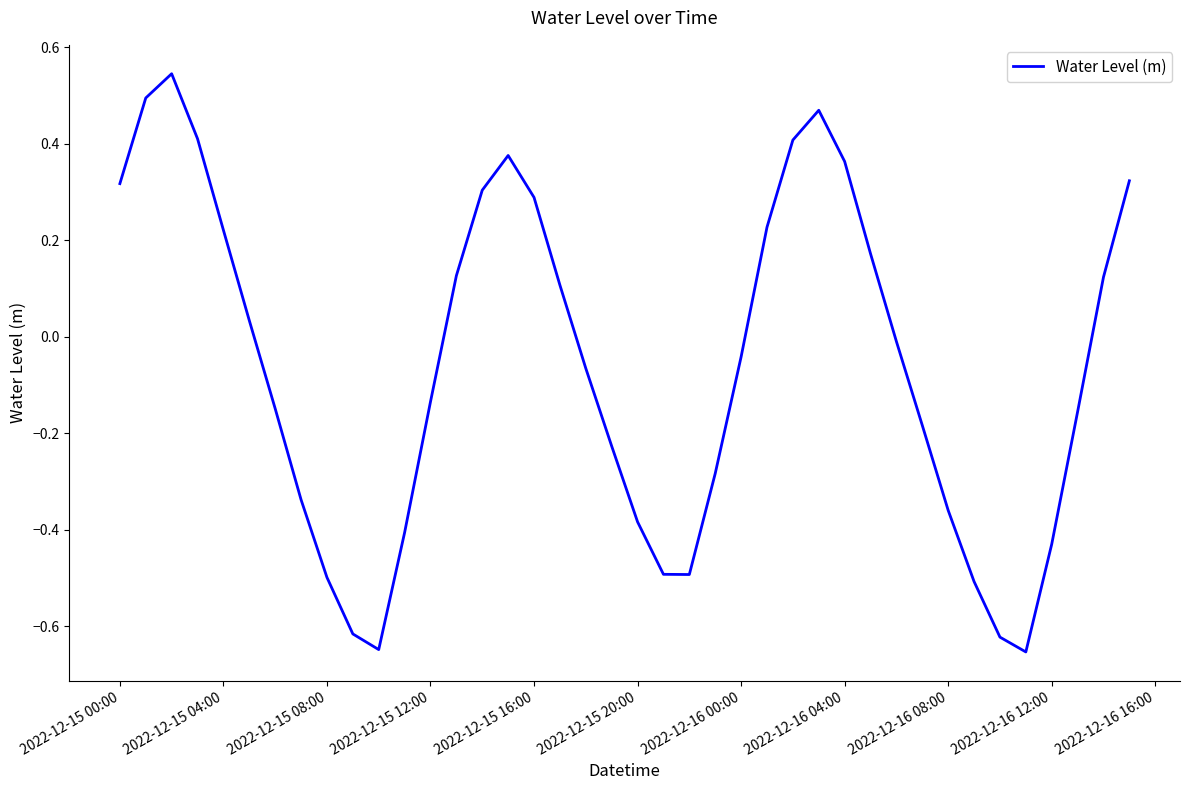

What is the difference between the maximum and minimum values?

1.2